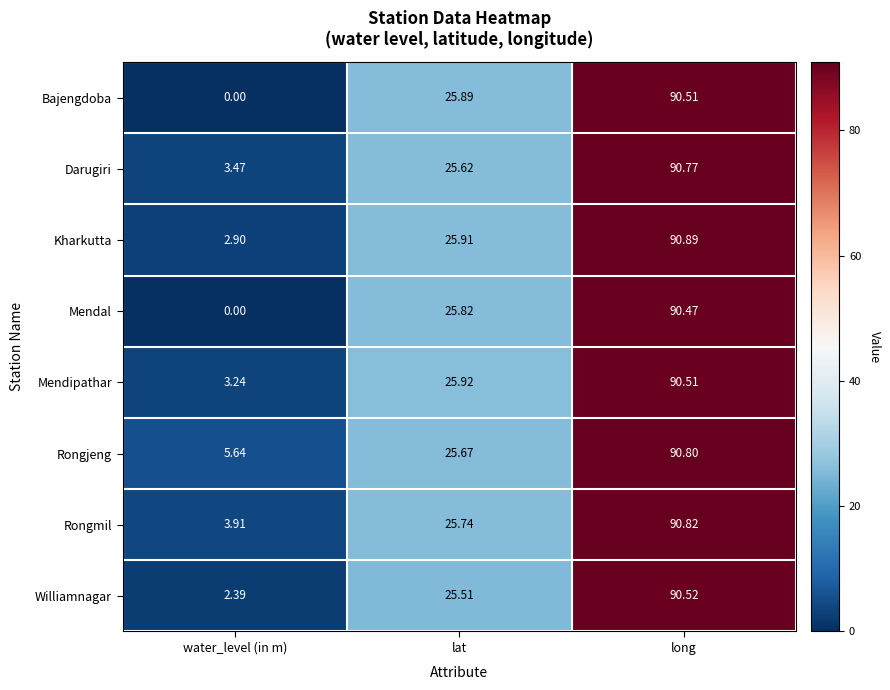

What is the total value across all series at water_level (in m)?

21.6